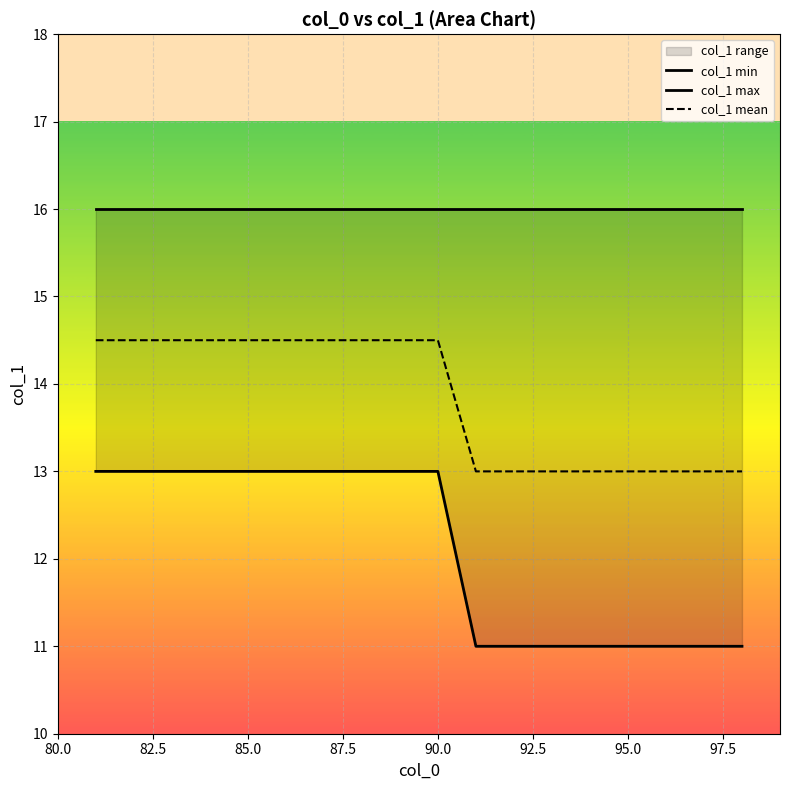

Rank the series by their average value, from lowest to highest.

col_1 min, col_1 mean, col_1 max